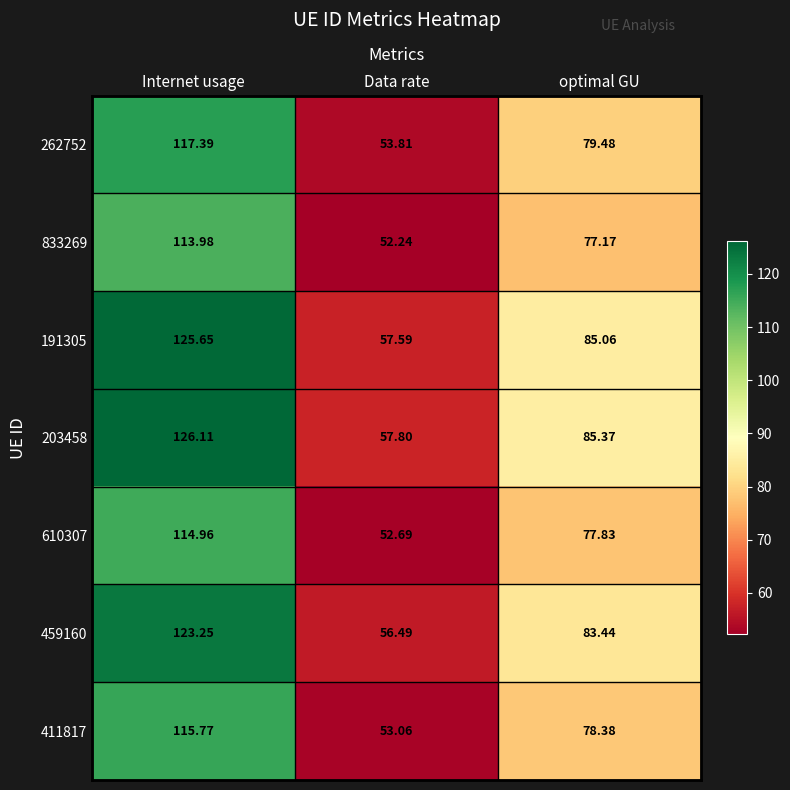

At which label is 262752 closest to 85?

optimal GU